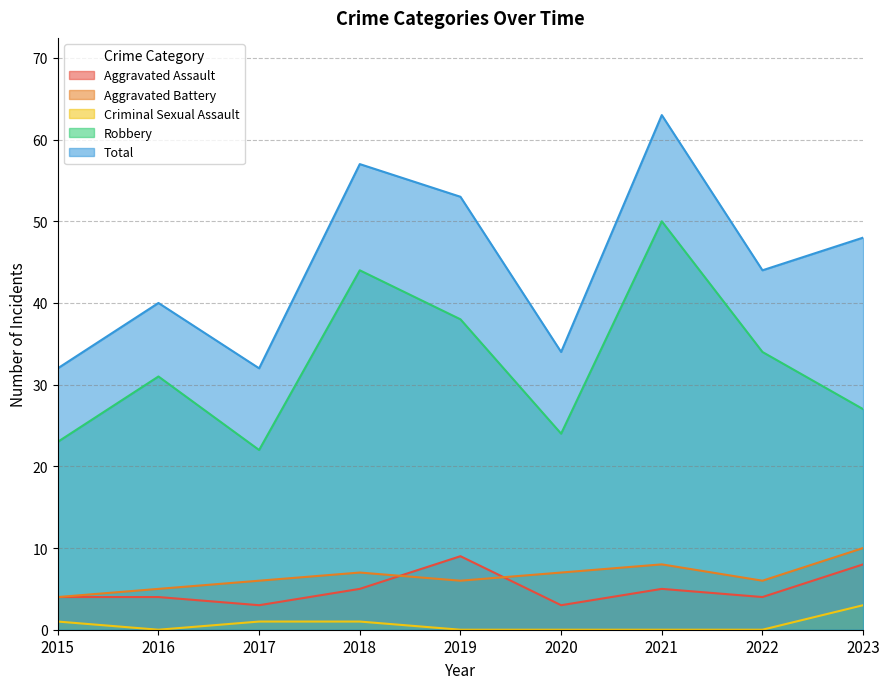

What is the maximum value for Robbery?

50